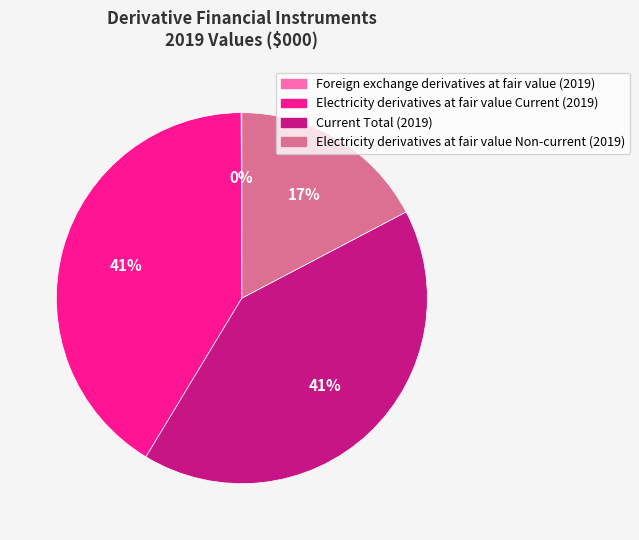

The Electricity derivatives at fair value Current (2019) slice represents 41% of the pie. True or false?

True